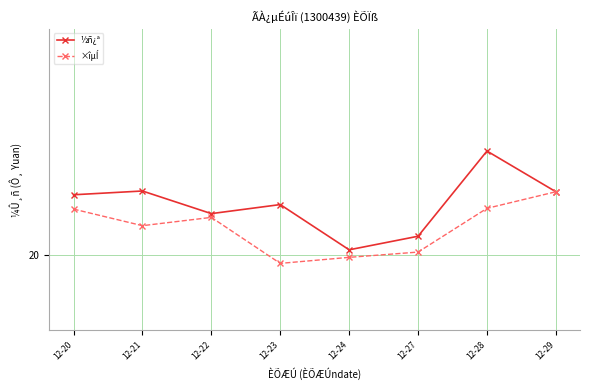

True or false: ×îµÍ and ½ñ¿ª cross at least once.

False